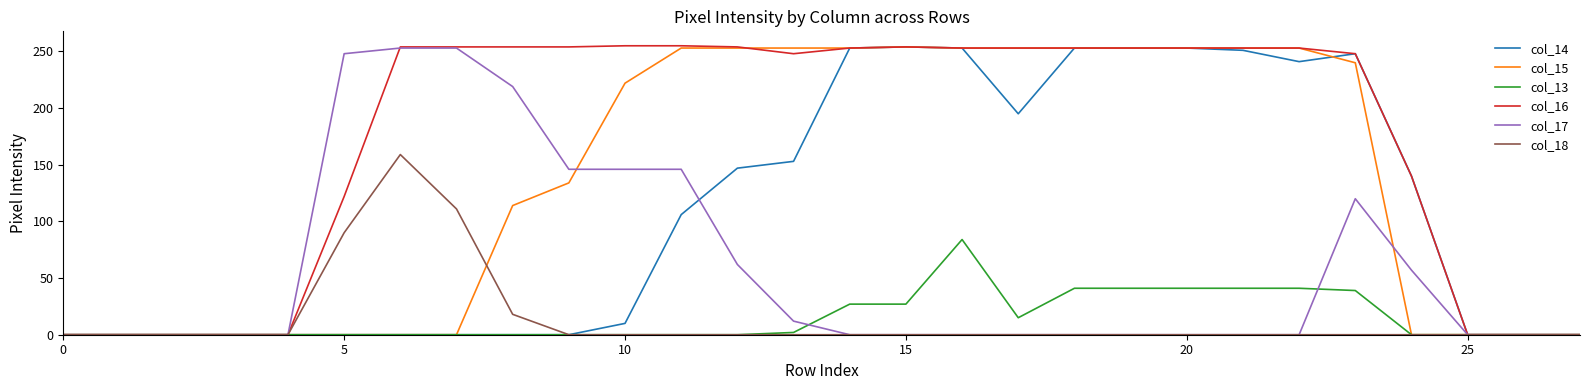

Which series has the largest total across all categories?

col_16